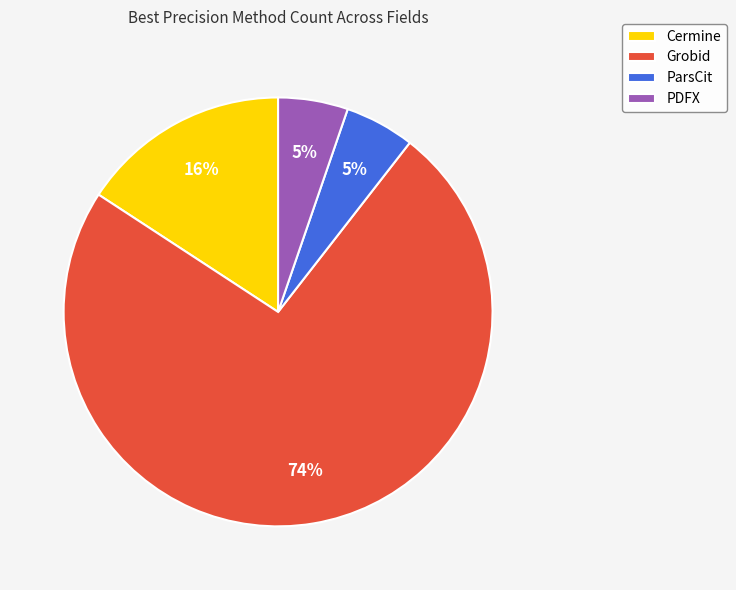

To the nearest percent, what percentage of the pie is Grobid?

74%